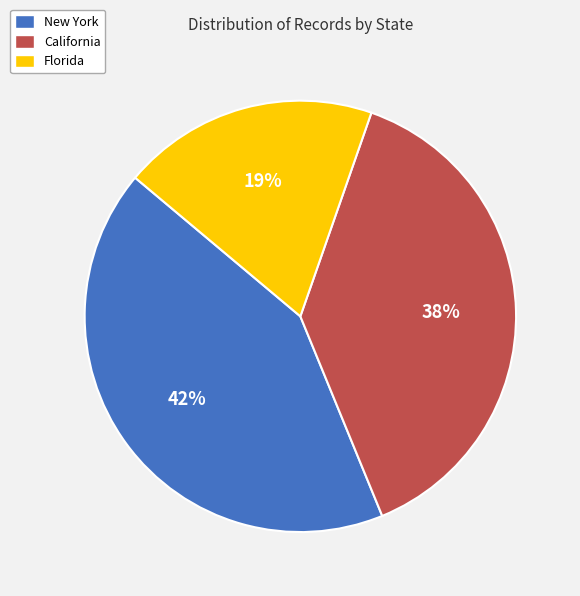

Is there any slice that represents more than half of the pie?

No